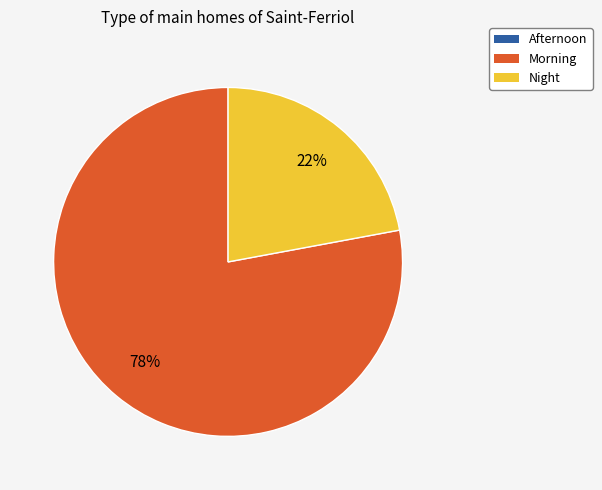

To the nearest percent, what is the difference between the largest and smallest slice percentages?

56%